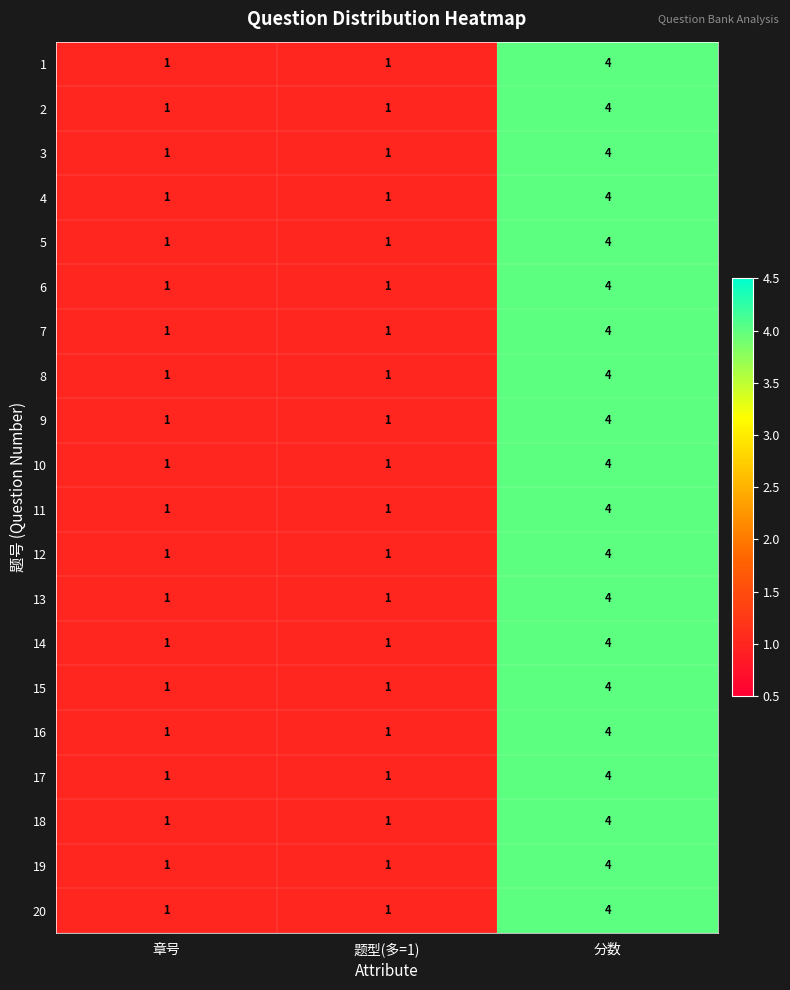

At which category is the sum across all series the highest?

分数